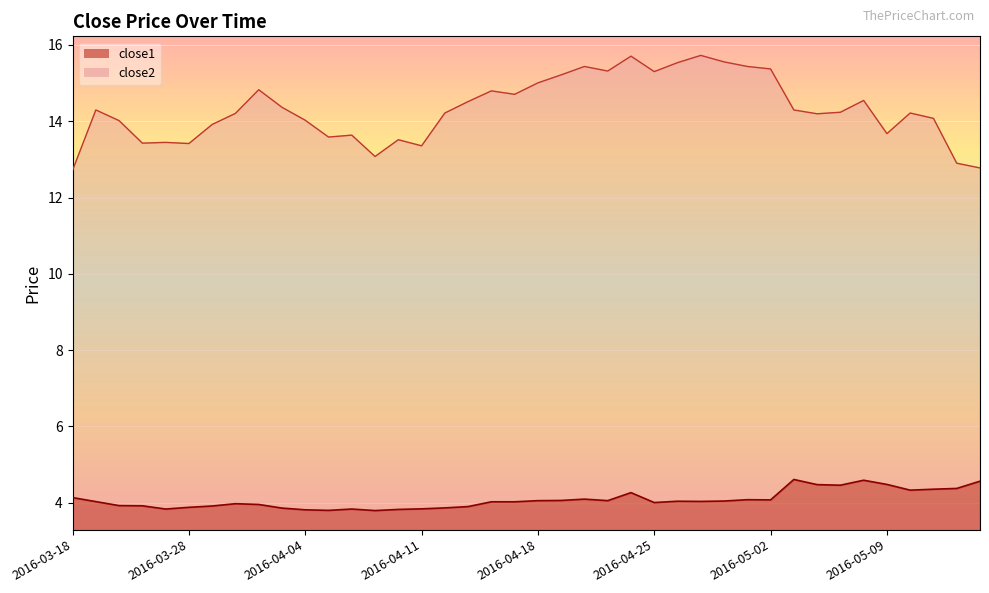

At which category is the sum across all series the highest?

2016-04-22